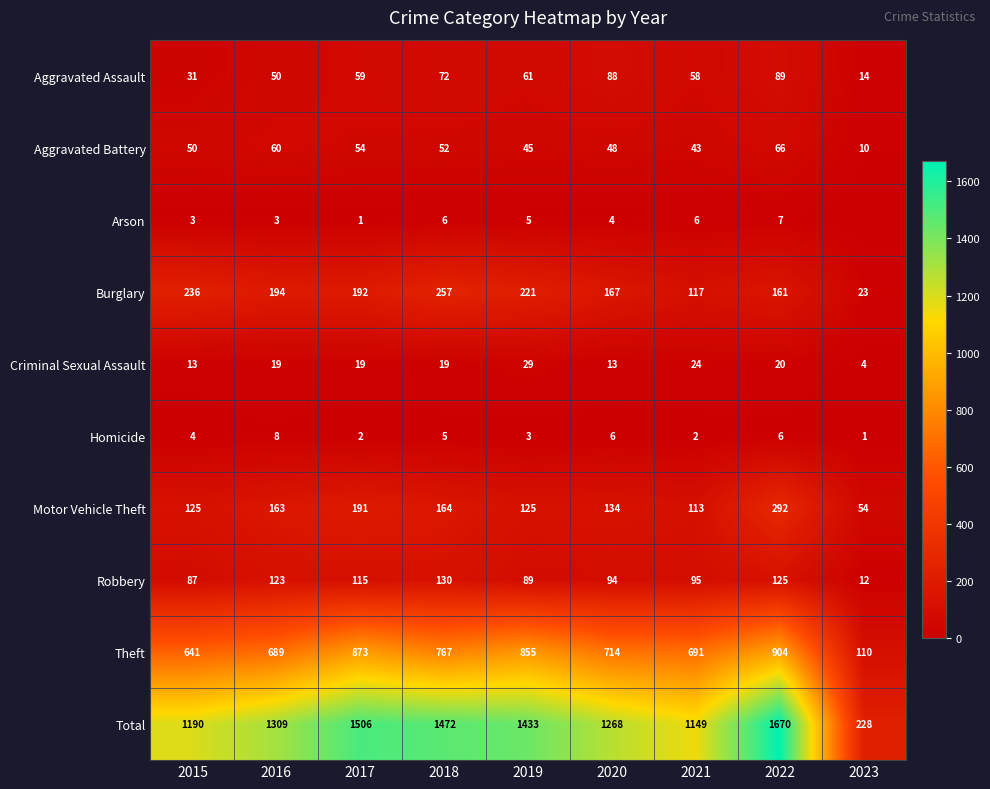

Which has a higher value, 2018 or 2021?

2018